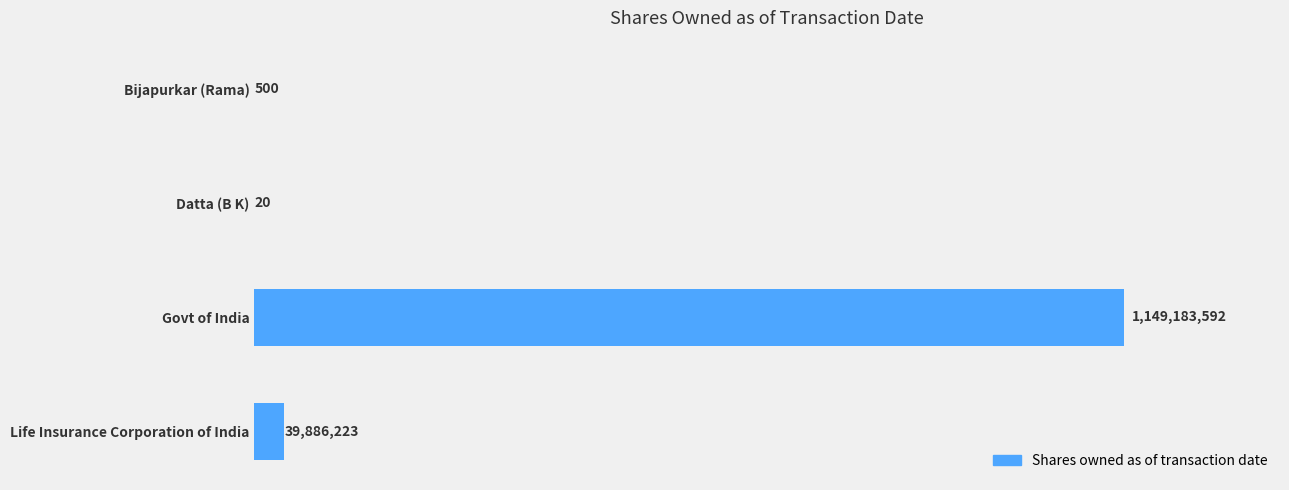

Are the bars horizontal?

Yes